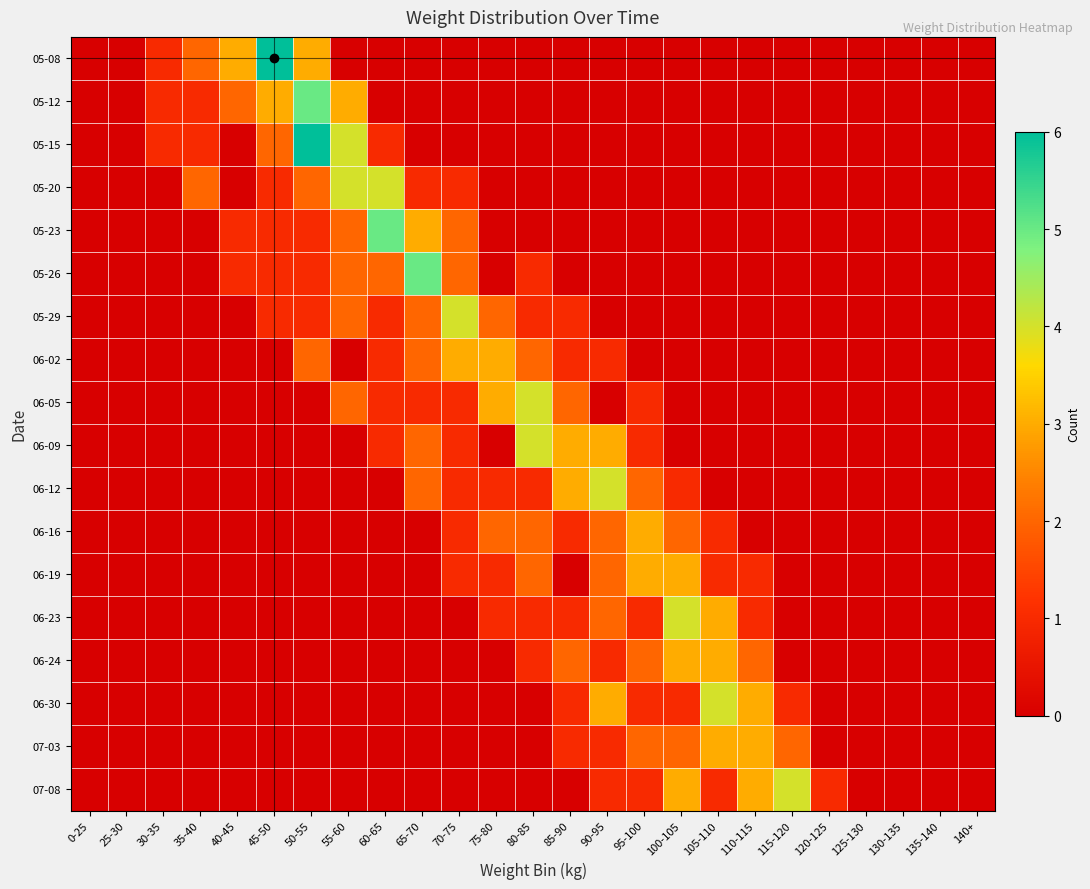

At 40-45, list the series in order from largest to smallest.

05-08, 05-12, 05-23, 05-26, 05-15, 05-20, 05-29, 06-02, 06-05, 06-09, 06-12, 06-16, 06-19, 06-23, 06-24, 06-30, 07-03, 07-08